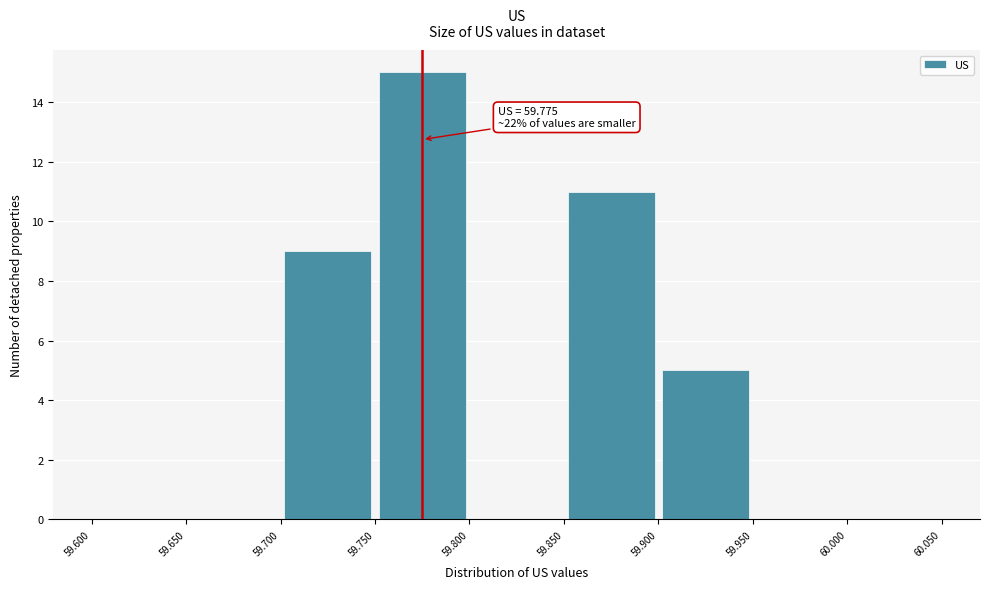

Which range on the x-axis has the tallest bar?

59.750 to 59.800